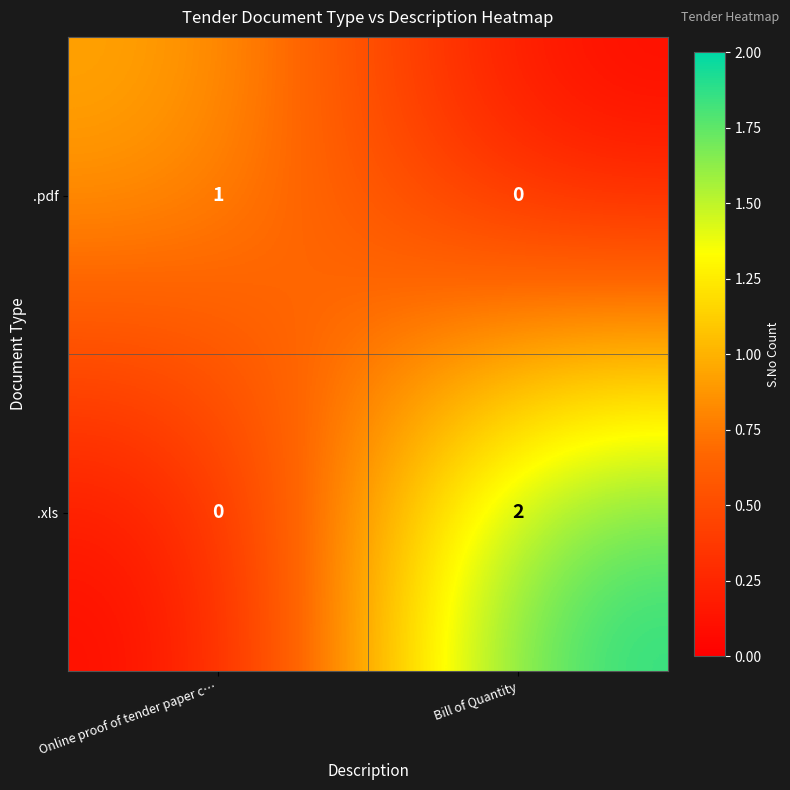

Which series has the largest total across all categories?

.xls